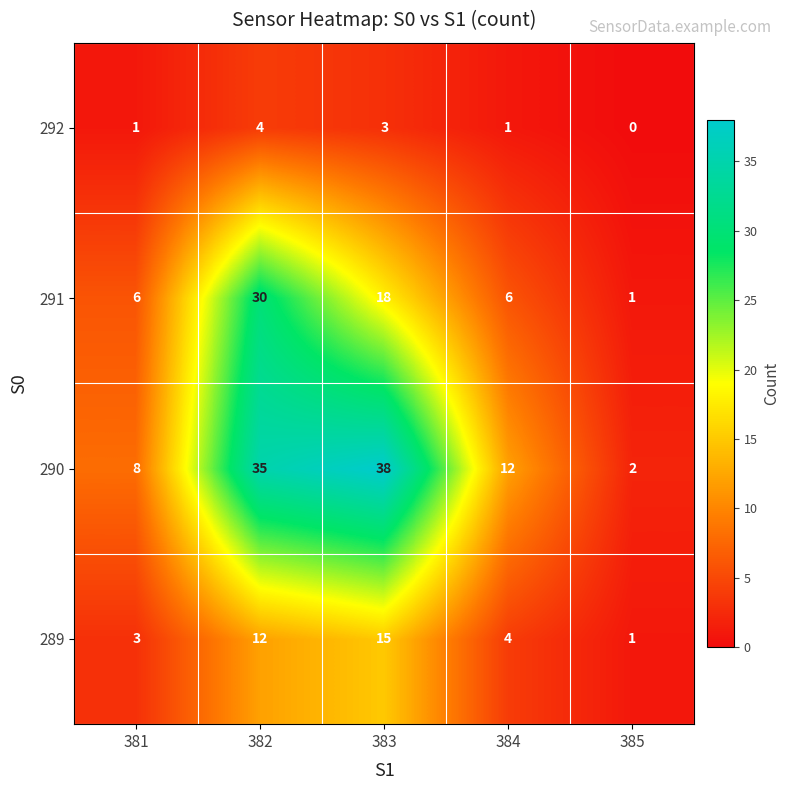

Which series has the largest range (max minus min)?

290